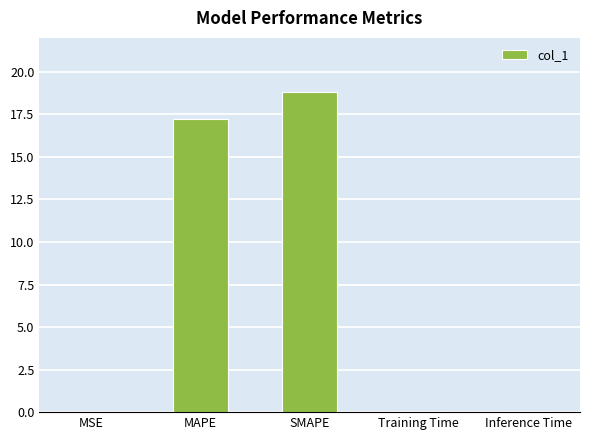

Which has a higher value, Training Time or SMAPE?

SMAPE